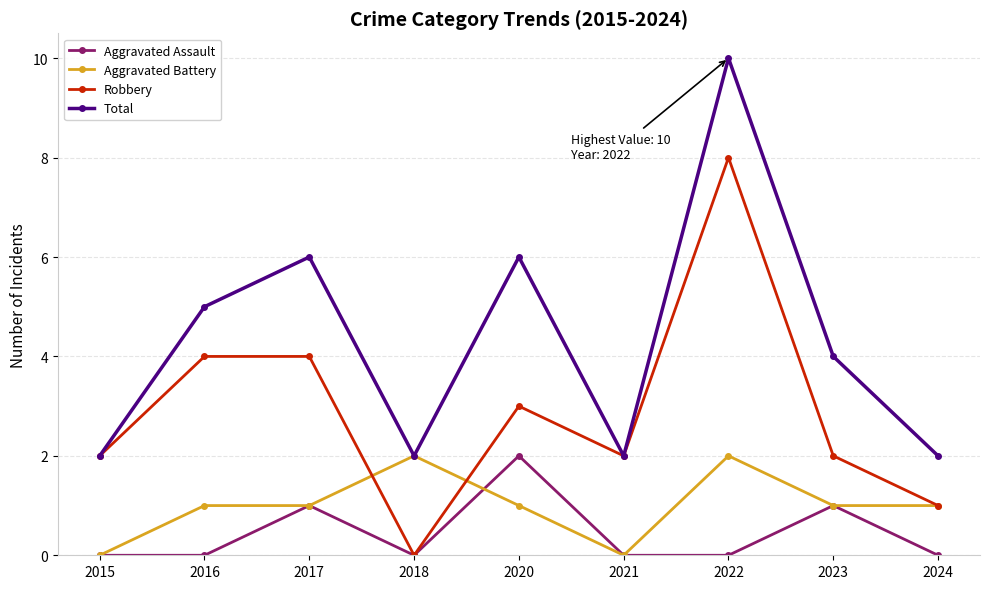

What is the highest value of the Robbery series?

8